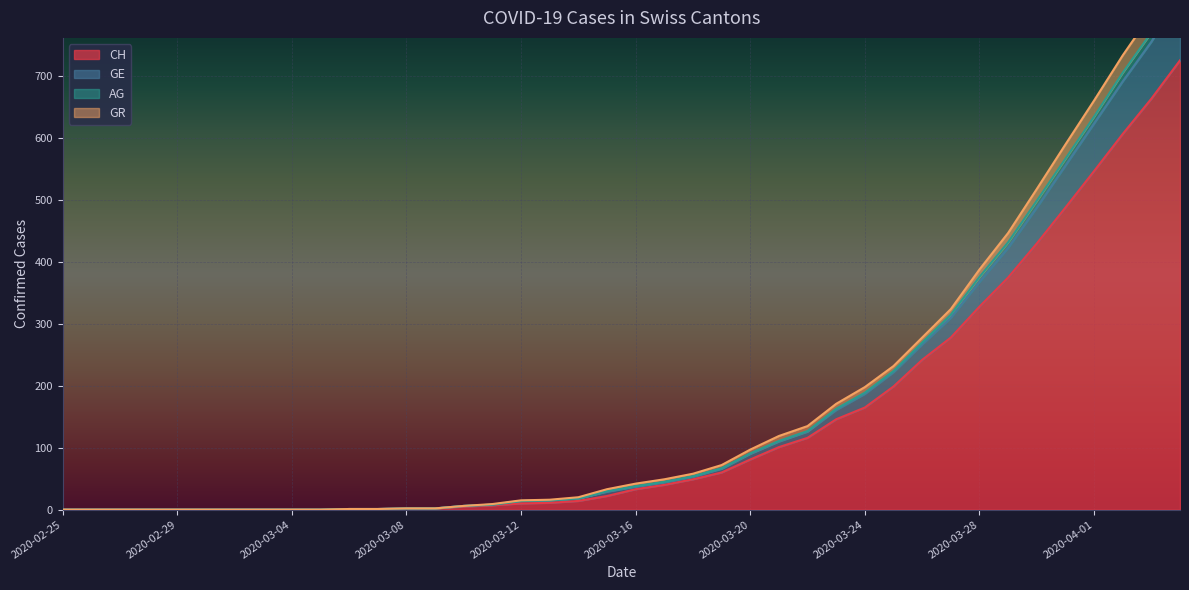

What position from the right is 2020-03-30?

6